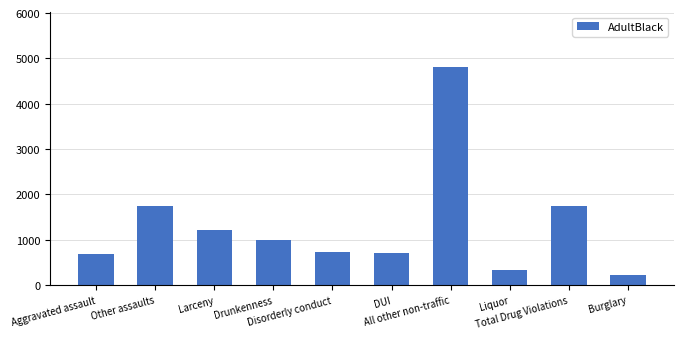

Between Disorderly conduct and Liquor, which is larger?

Disorderly conduct